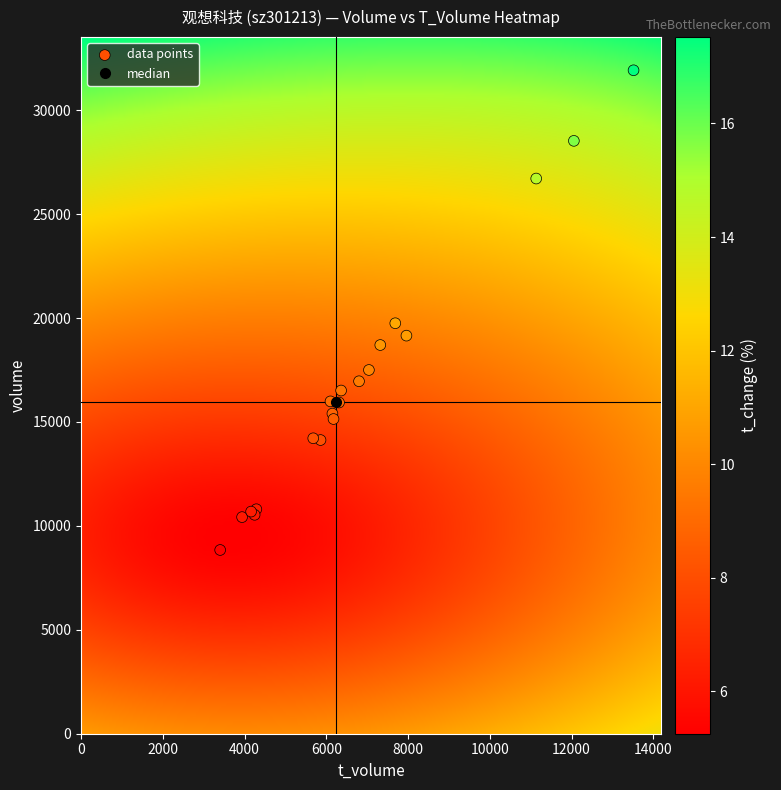

What Y value in the scatter plot is closest to 20382?

19751